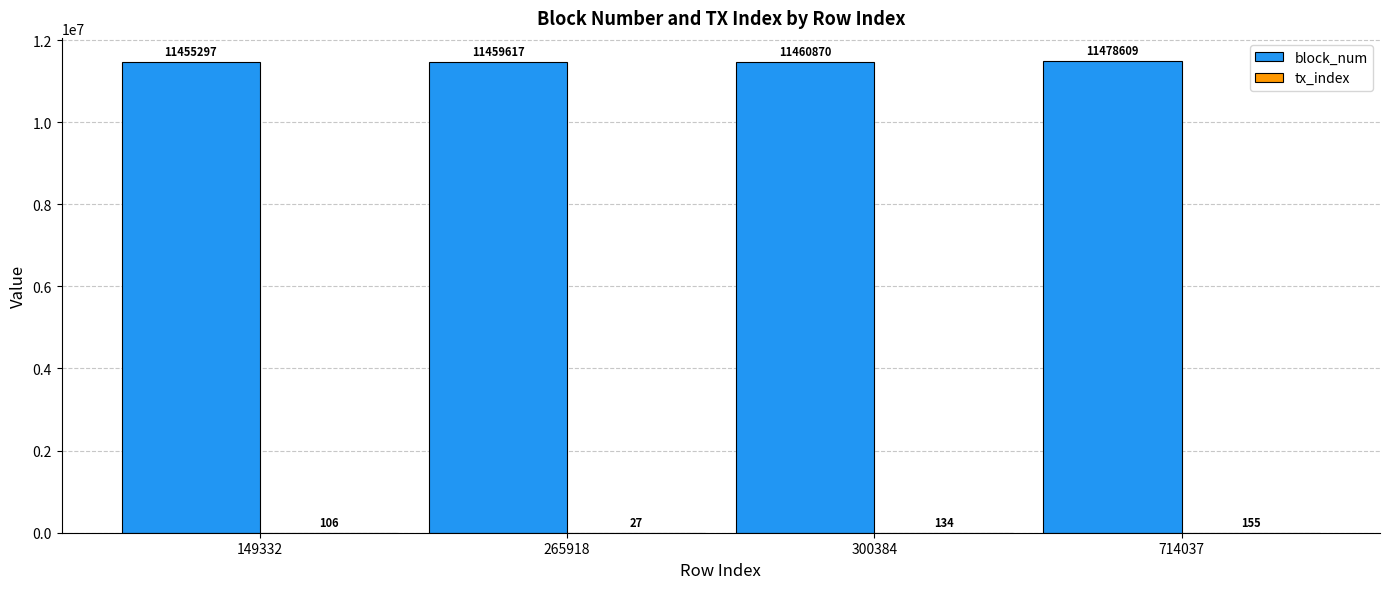

At which category is the sum across all series the highest?

714037